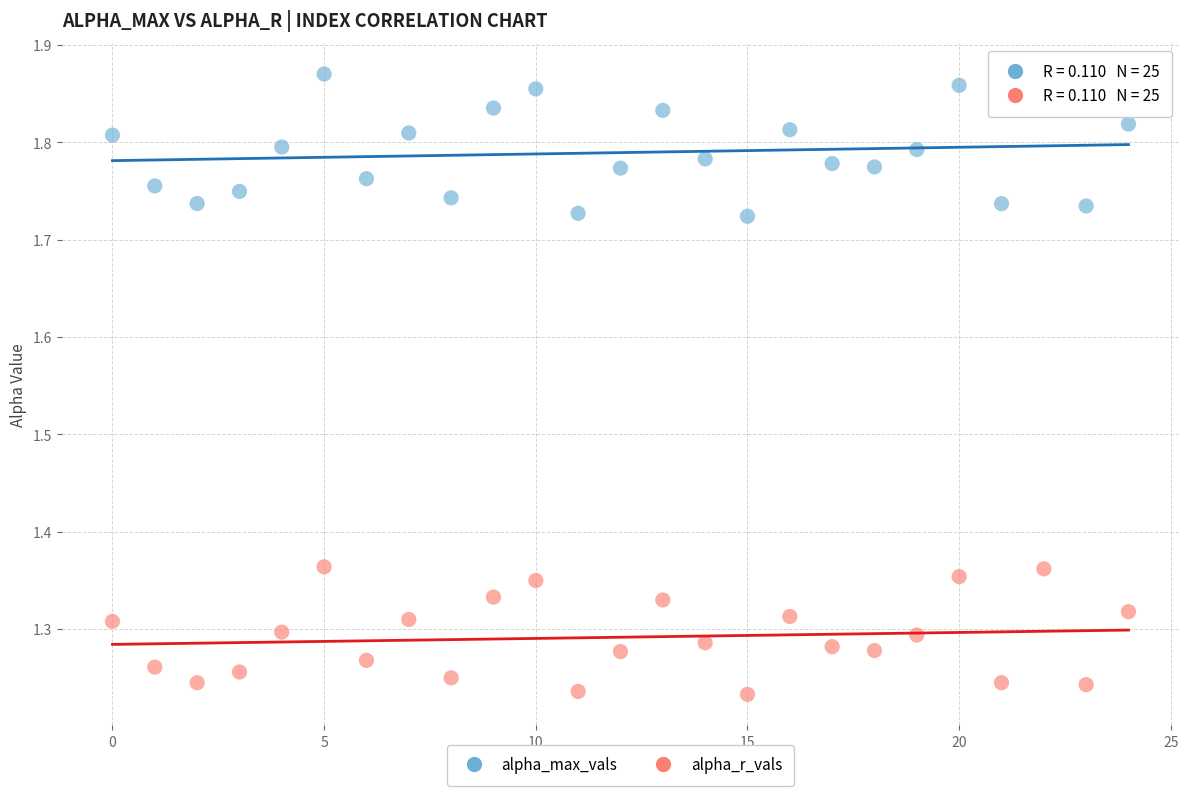

Across all data points, what is the range of Y values (max minus min)?

0.6